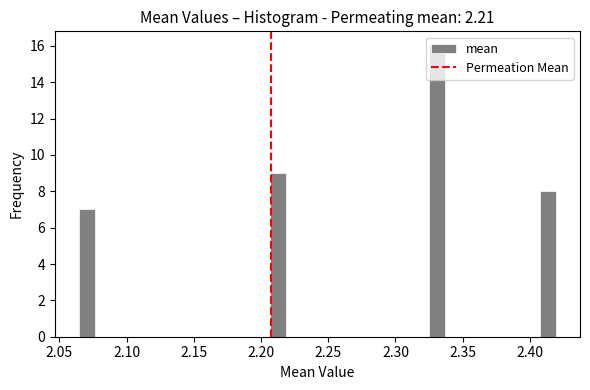

Read against the x-axis, roughly where is the centre of the tallest bar?

2.330